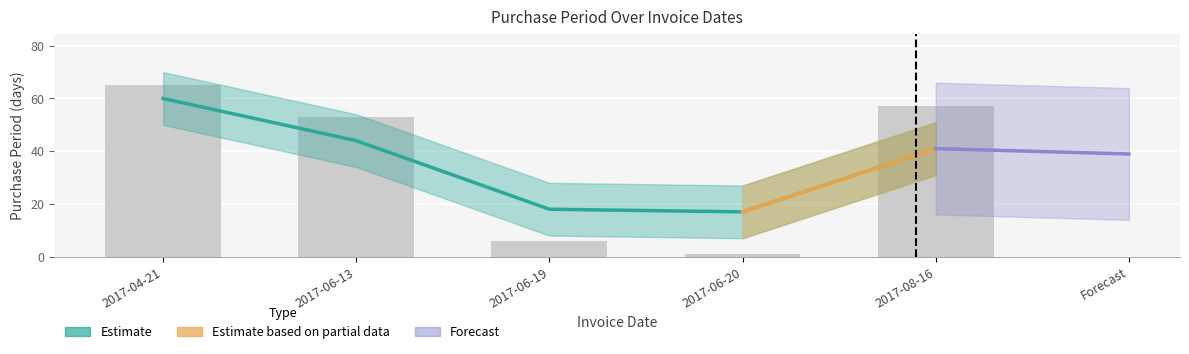

True or false: the data shows 4 at 2017-06-19.

False